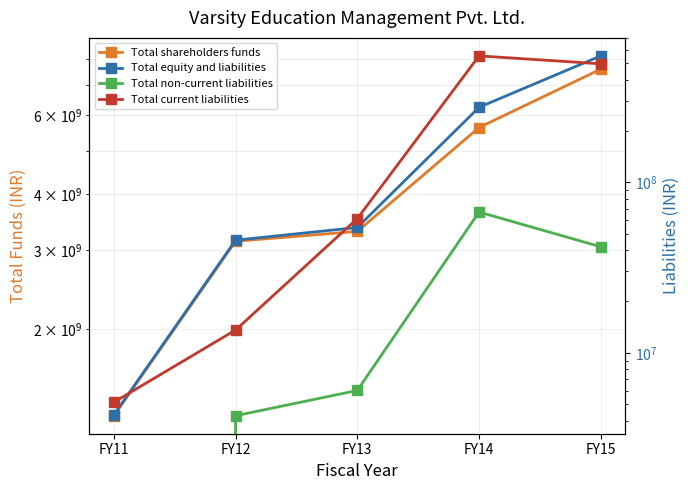

At which label does Total current liabilities reach its minimum?

FY11